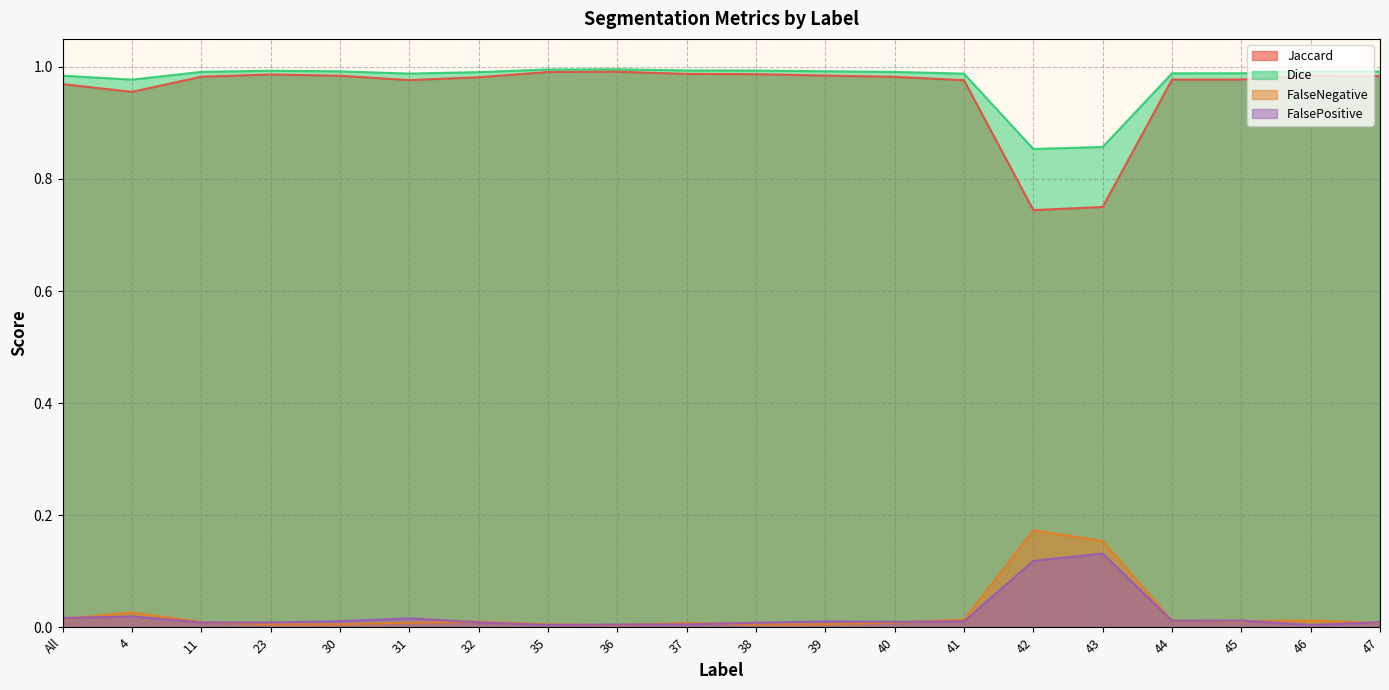

Reading right to left, transcribe all the data shown in this chart.

Jaccard: 47=1.0	46=1.0	45=1.0	44=1.0	43=0.8	42=0.7	41=1.0	40=1.0	39=1.0	38=1.0	37=1.0	36=1.0	35=1.0	32=1.0	31=1.0	30=1.0	23=1.0	11=1.0	4=1.0	All=1.0
Dice: 47=1.0	46=1.0	45=1.0	44=1.0	43=0.9	42=0.9	41=1.0	40=1.0	39=1.0	38=1.0	37=1.0	36=1.0	35=1.0	32=1.0	31=1.0	30=1.0	23=1.0	11=1.0	4=1.0	All=1.0
FalseNegative: 47=0.0	46=0.0	45=0.0	44=0.0	43=0.2	42=0.2	41=0.0	40=0.0	39=0.0	38=0.0	37=0.0	36=0.0	35=0.0	32=0.0	31=0.0	30=0.0	23=0.0	11=0.0	4=0.0	All=0.0
FalsePositive: 47=0.0	46=0.0	45=0.0	44=0.0	43=0.1	42=0.1	41=0.0	40=0.0	39=0.0	38=0.0	37=0.0	36=0.0	35=0.0	32=0.0	31=0.0	30=0.0	23=0.0	11=0.0	4=0.0	All=0.0